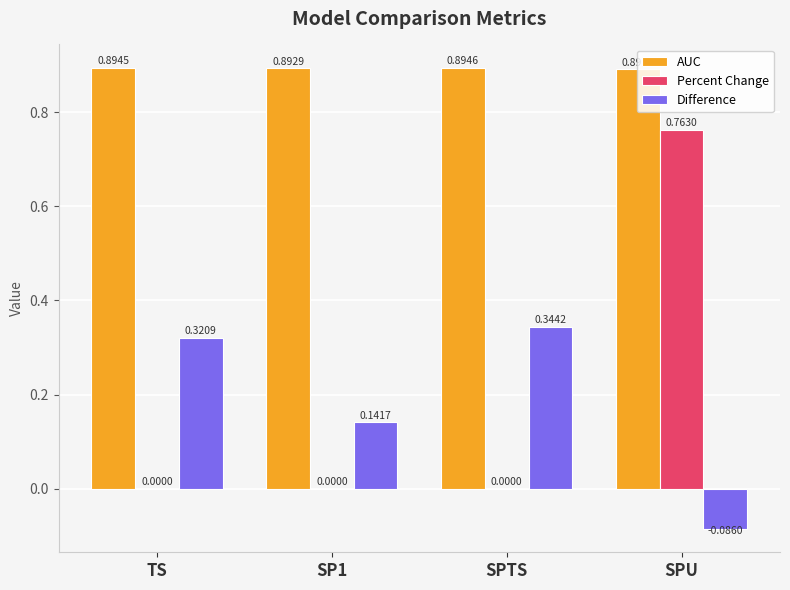

Which series has the widest spread of values?

Percent Change